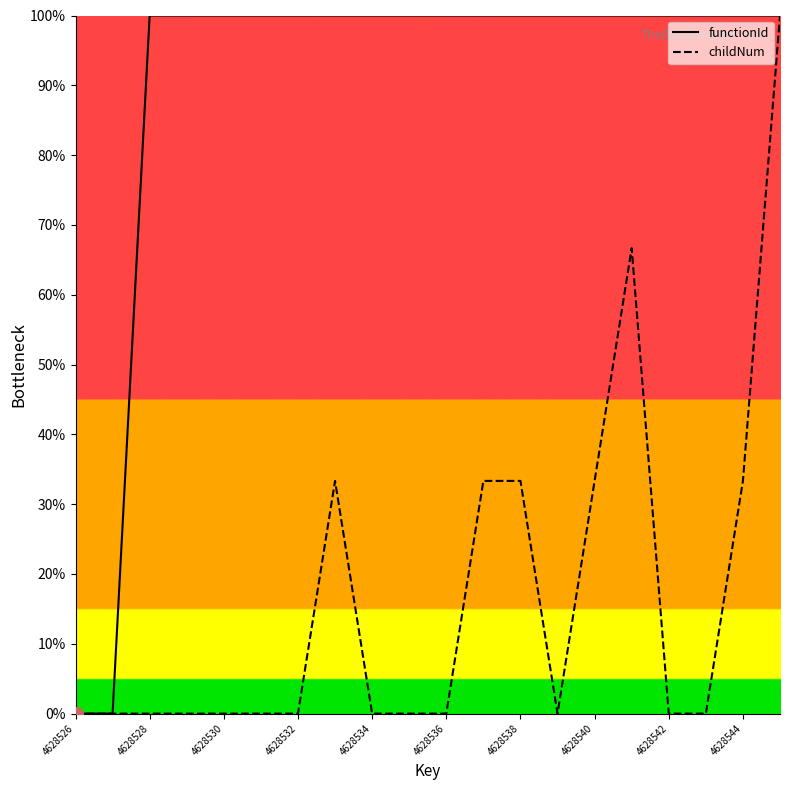

True or false: functionId has more than 0 points higher than both neighbors.

False